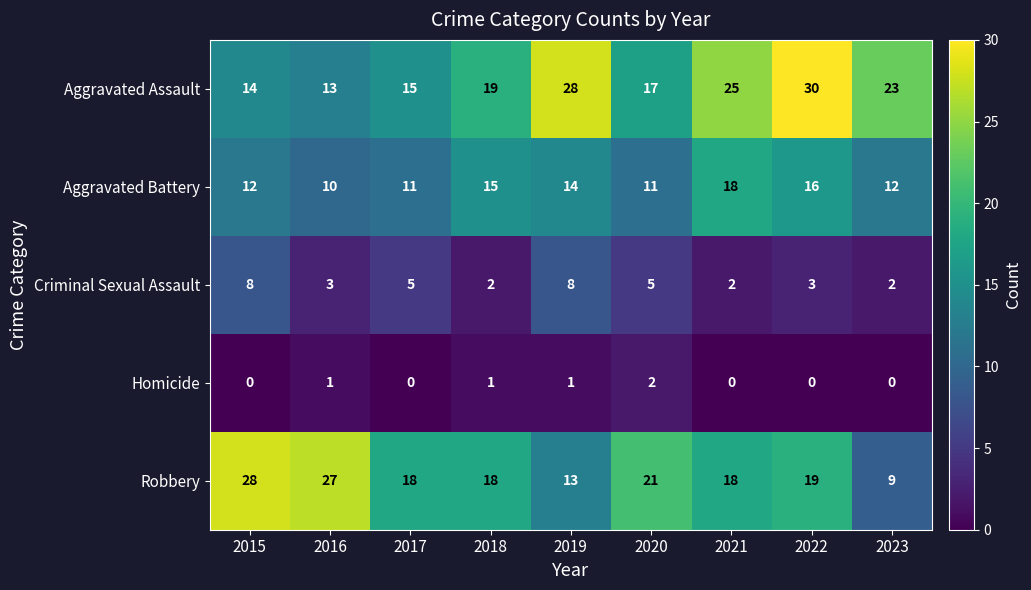

Which category has the highest value across all series?

2022